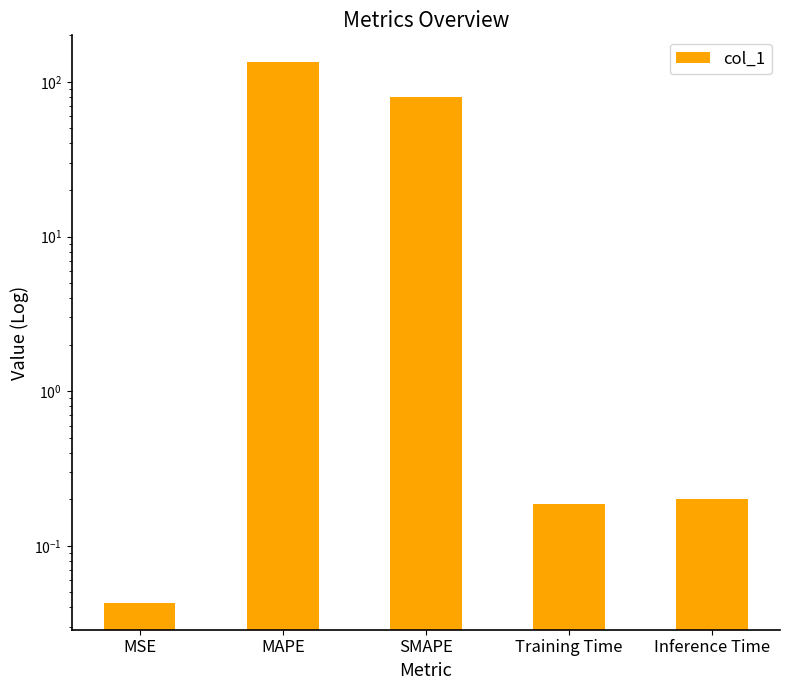

Is it true that the value at MAPE is 133.8?

True